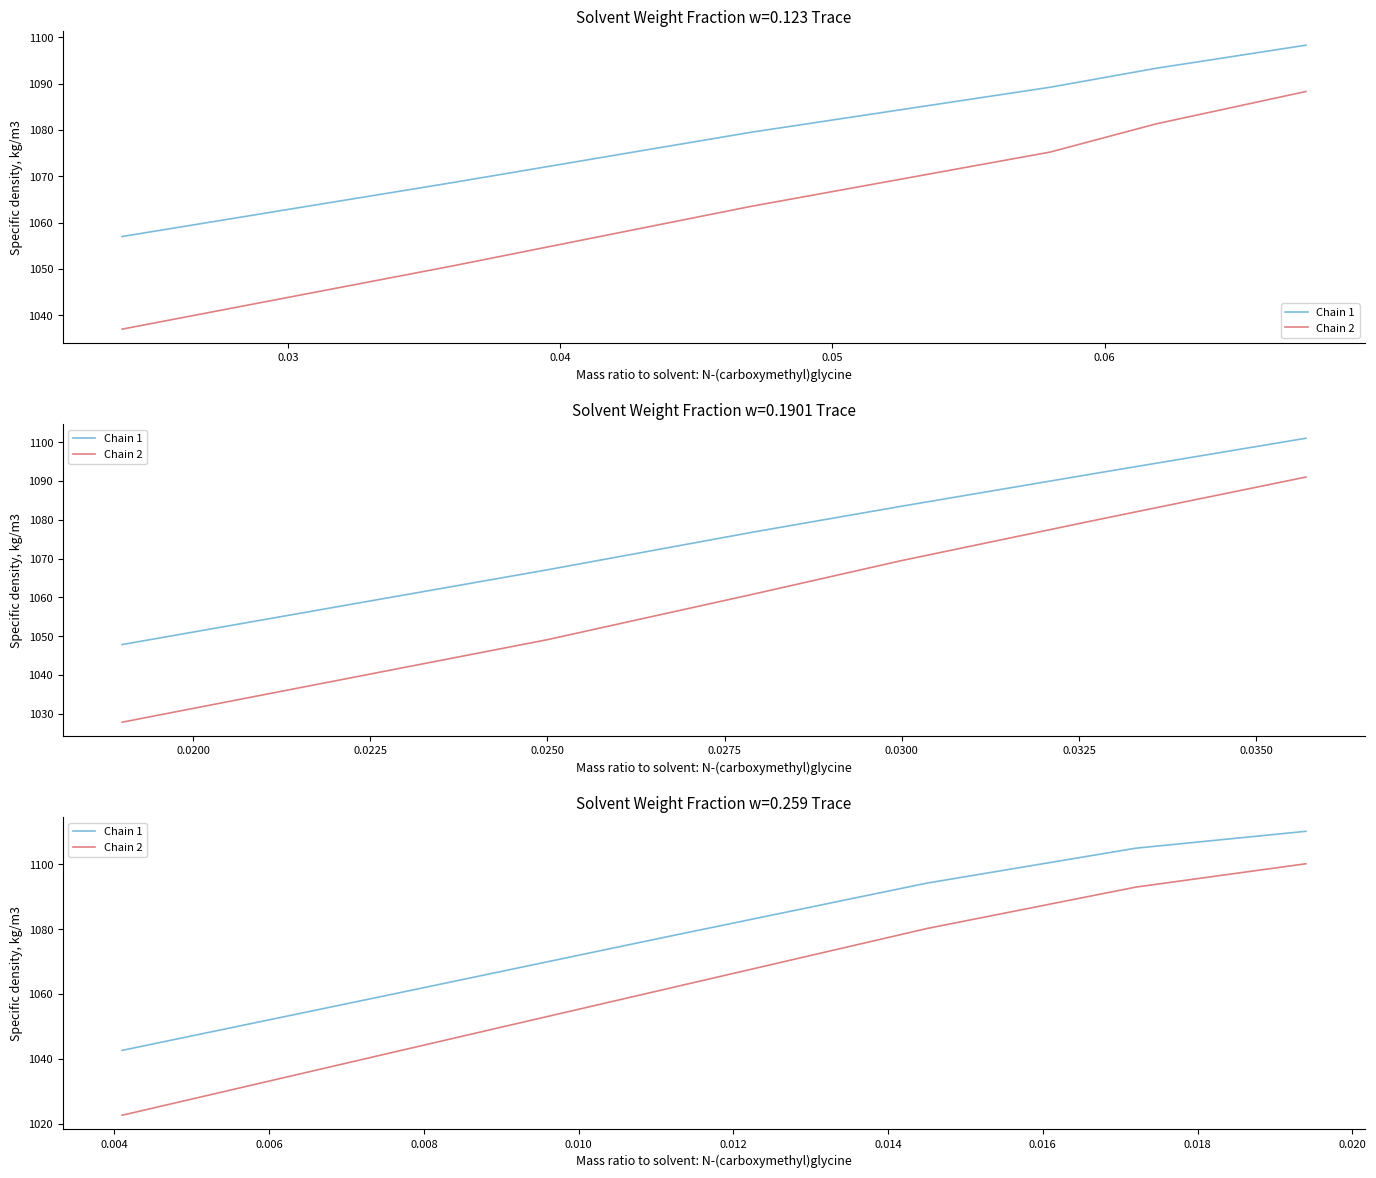

Is it true that Chain 2 equals 444.5 at 0.07?

False